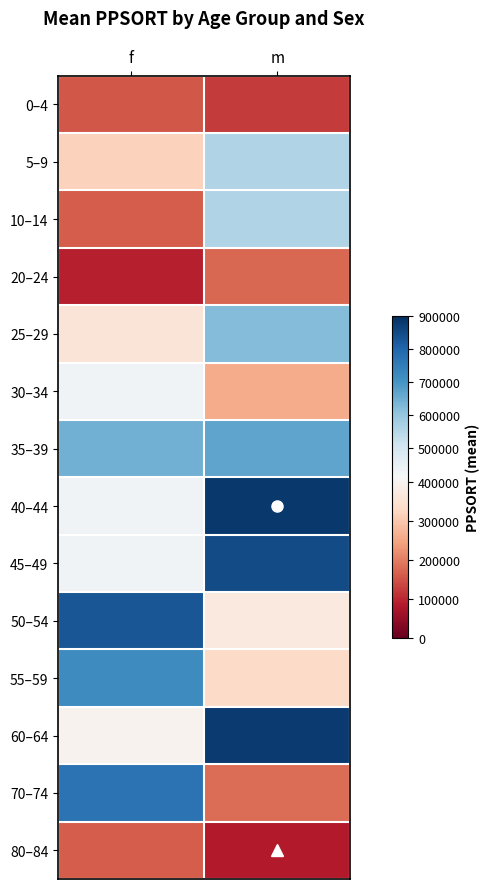

What is the greatest value displayed?

883785